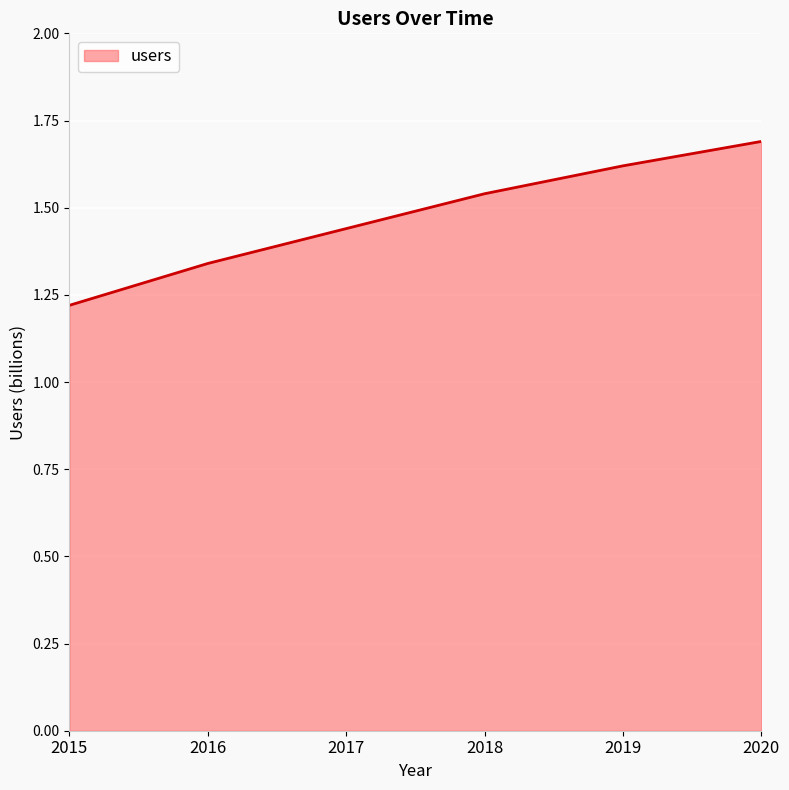

Does the chart display data point markers on the line(s)?

No